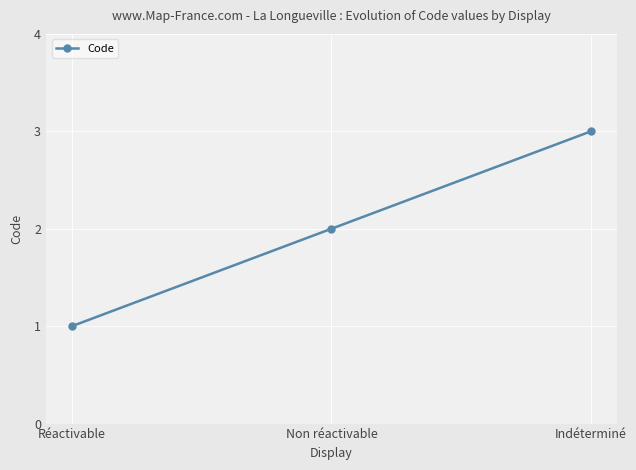

Reading left to right, transcribe all the data shown in this chart.

1	2	3